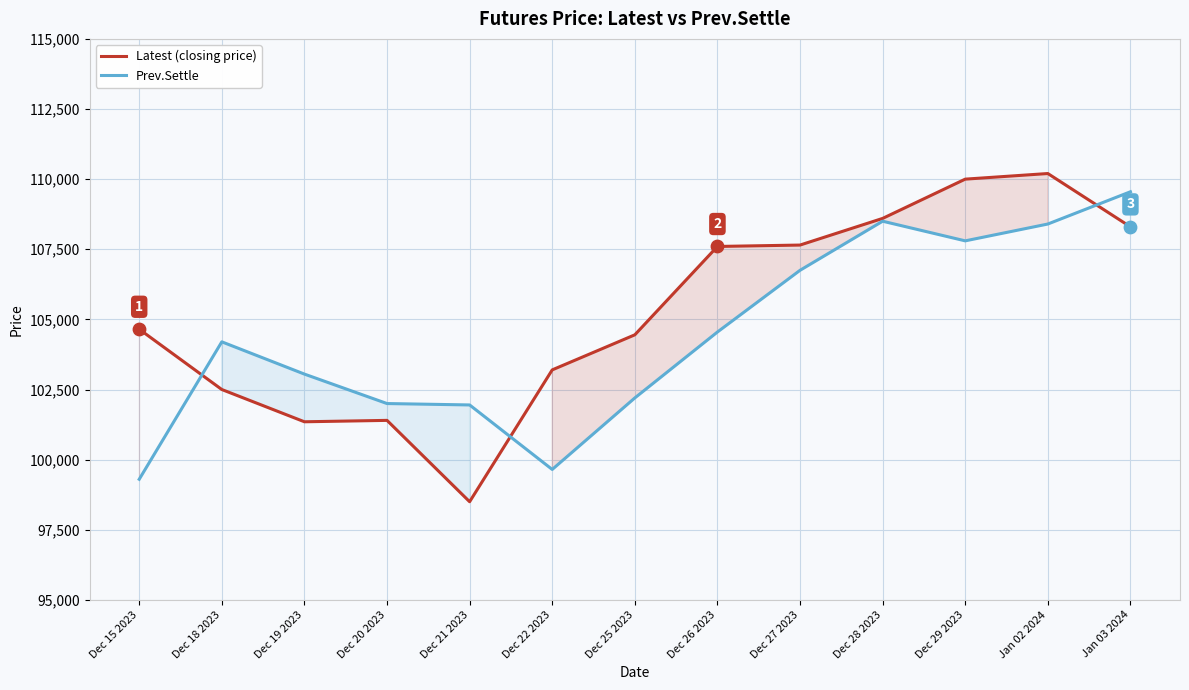

Is the value of Prev.Settle at Dec 18 2023 greater than the value of Latest (closing price) at Dec 29 2023?

No